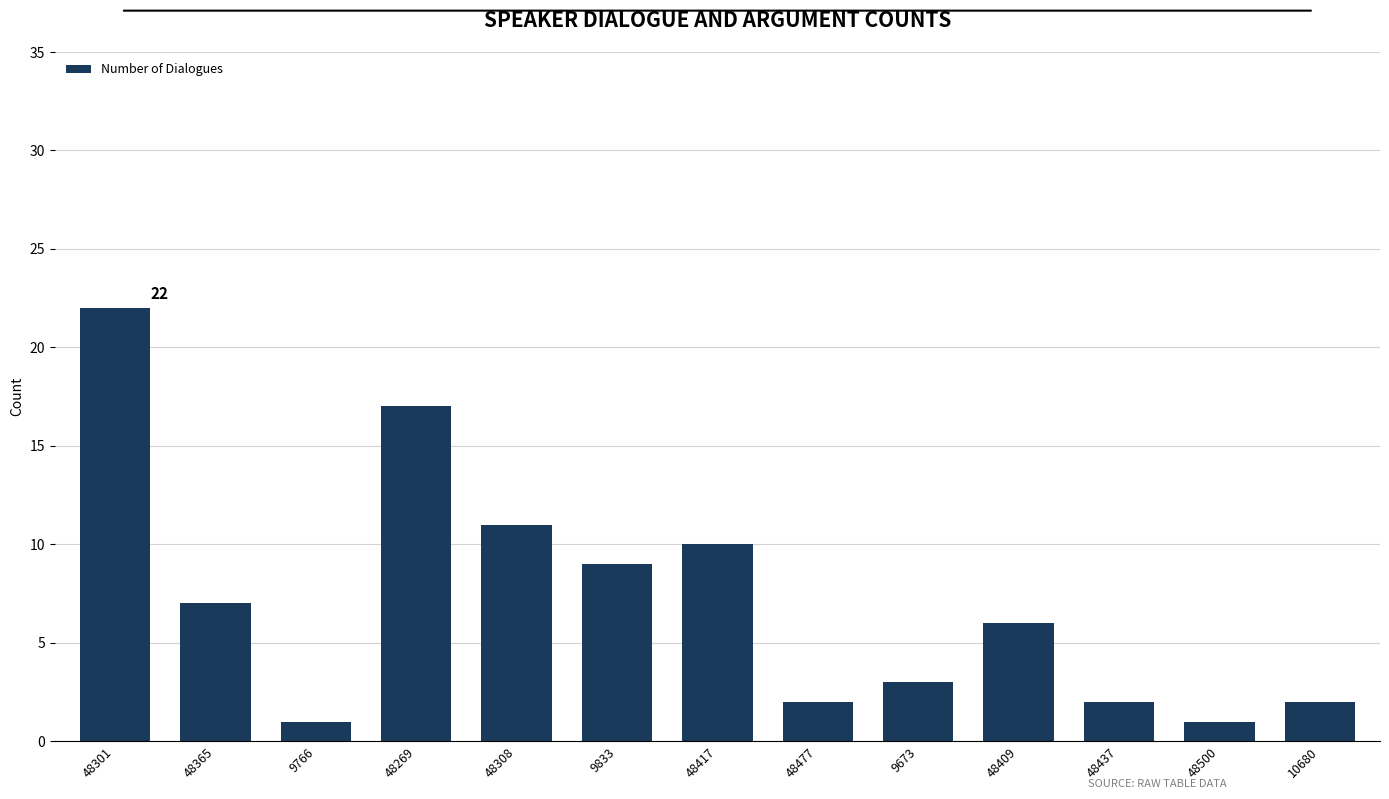

What is the difference between the maximum and second lowest values?

21